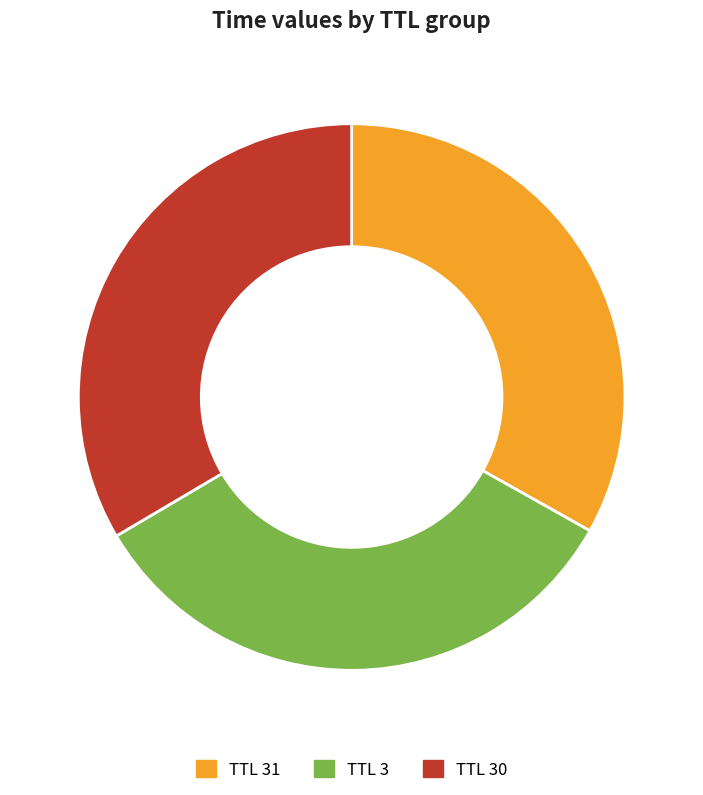

Is TTL 30 the majority of the pie?

No